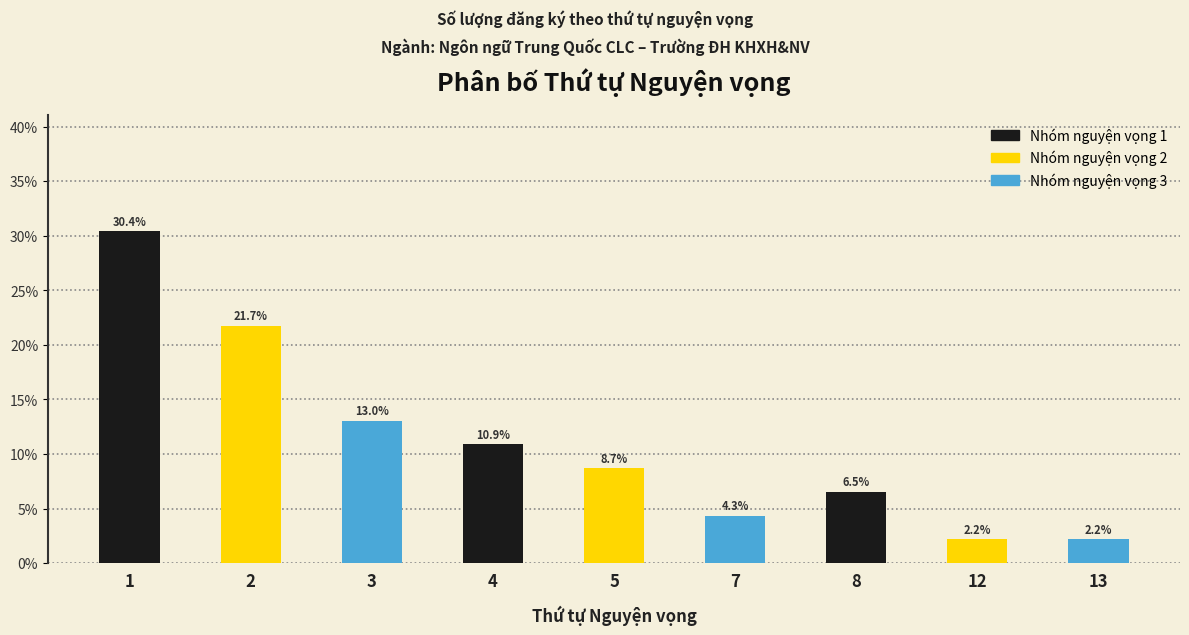

What is the difference between the values at 12 and 7?

2.2